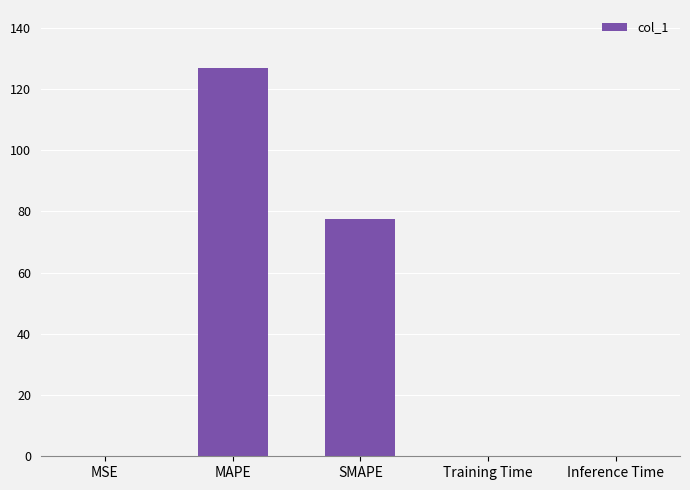

The value at Inference Time is 0.0. True or false?

True